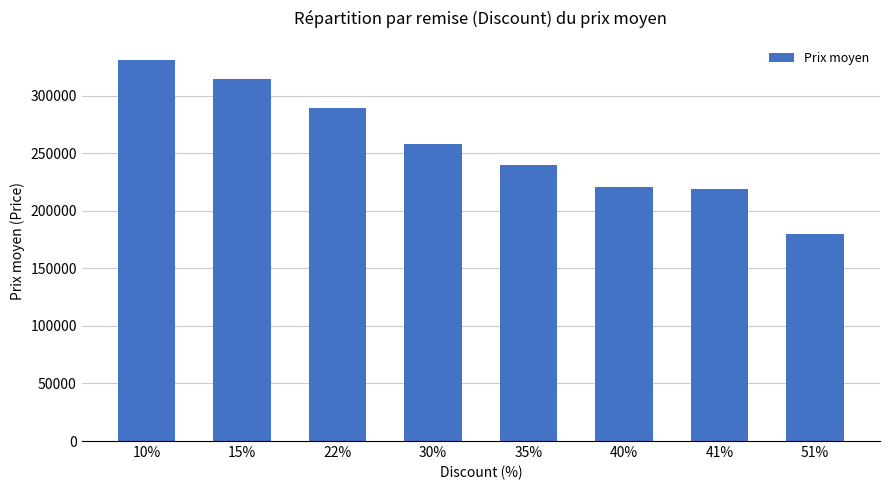

Approximately how many times larger is the value at 15% compared to 41%?

1.4